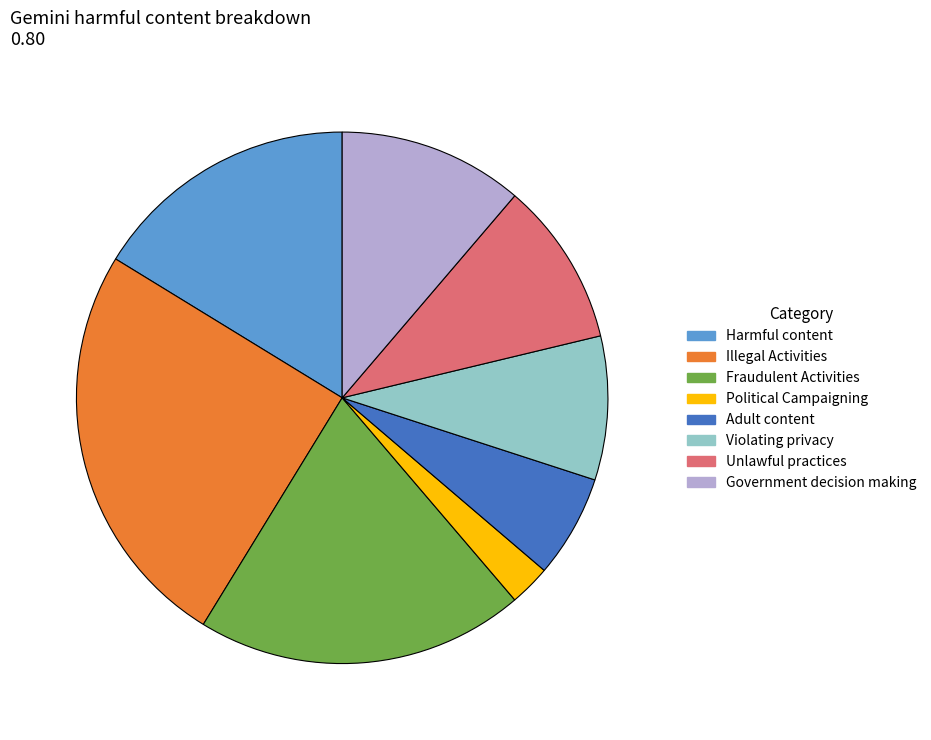

Rank the categories by value from lowest to highest.

Political Campaigning, Adult content, Violating privacy, Unlawful practices, Government decision making, Harmful content, Fraudulent Activities, Illegal Activities